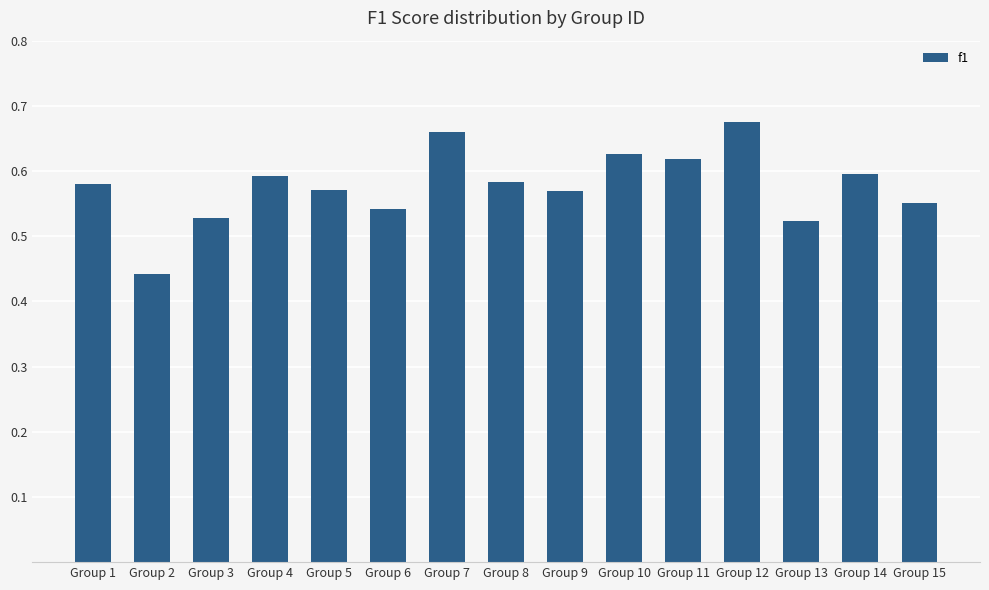

Where is the data nearest to the value 0?

Group 2